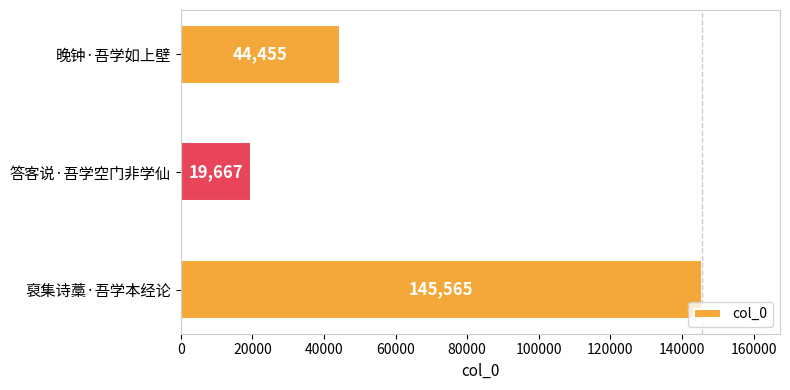

What is the change in value from 晚钟·吾学如上壁 to 裒集诗藁·吾学本经论?

+101110